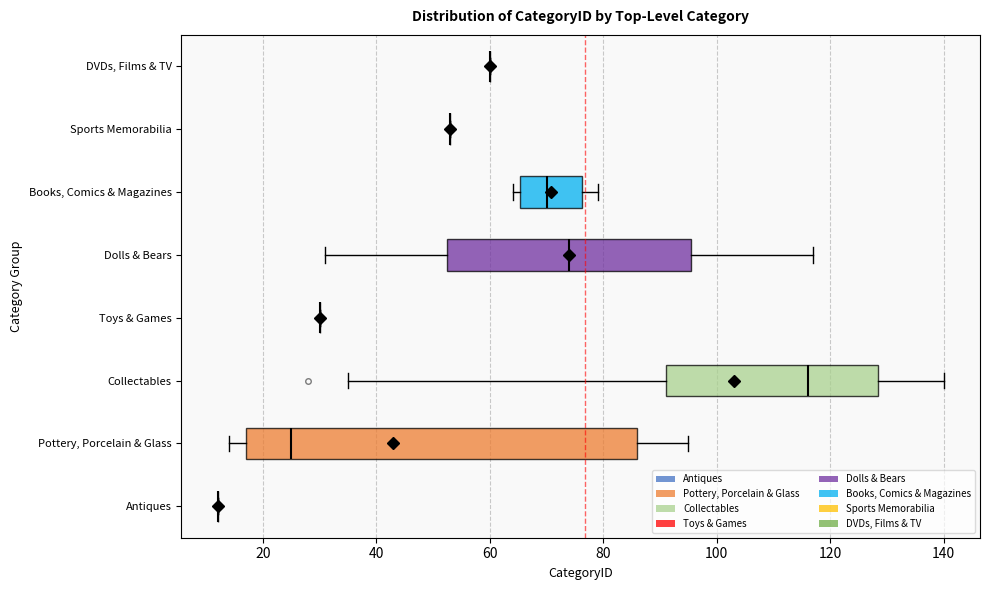

Which box is the widest, from its left edge to its right edge?

Pottery, Porcelain & Glass